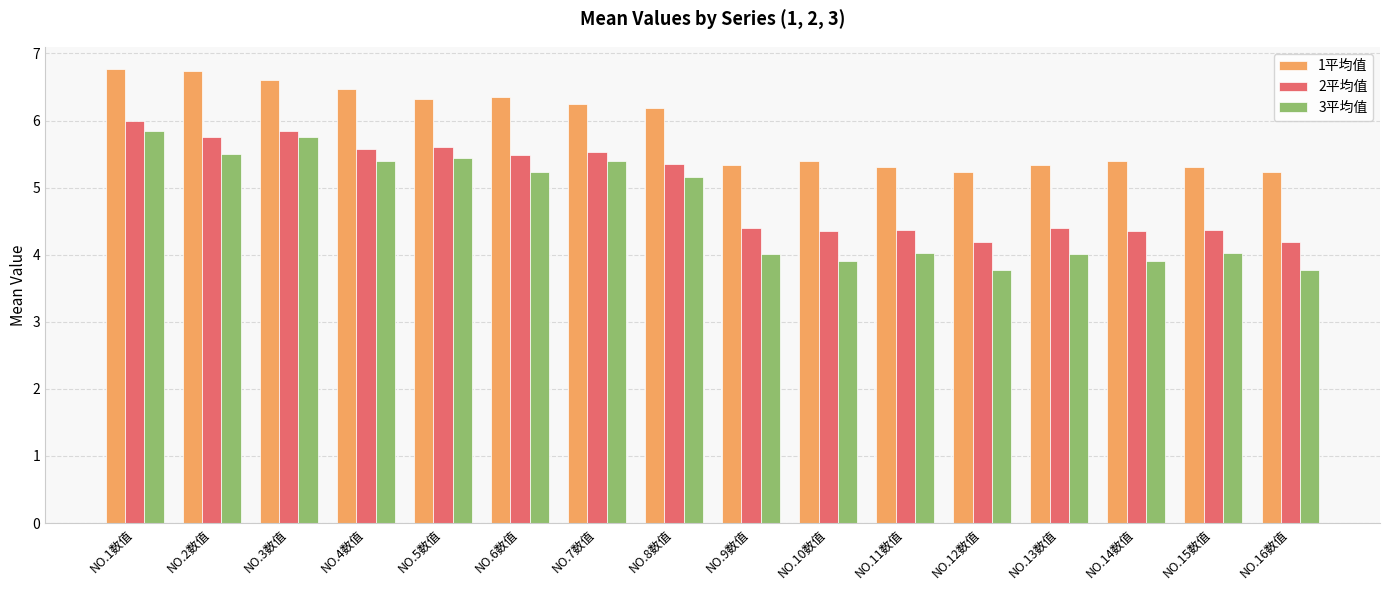

What is the label of the 16th bar from the left?

NO.16数值